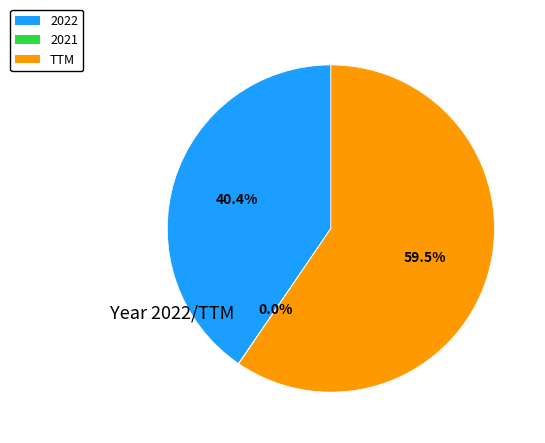

What portion of the pie excludes 2022?

59.6%